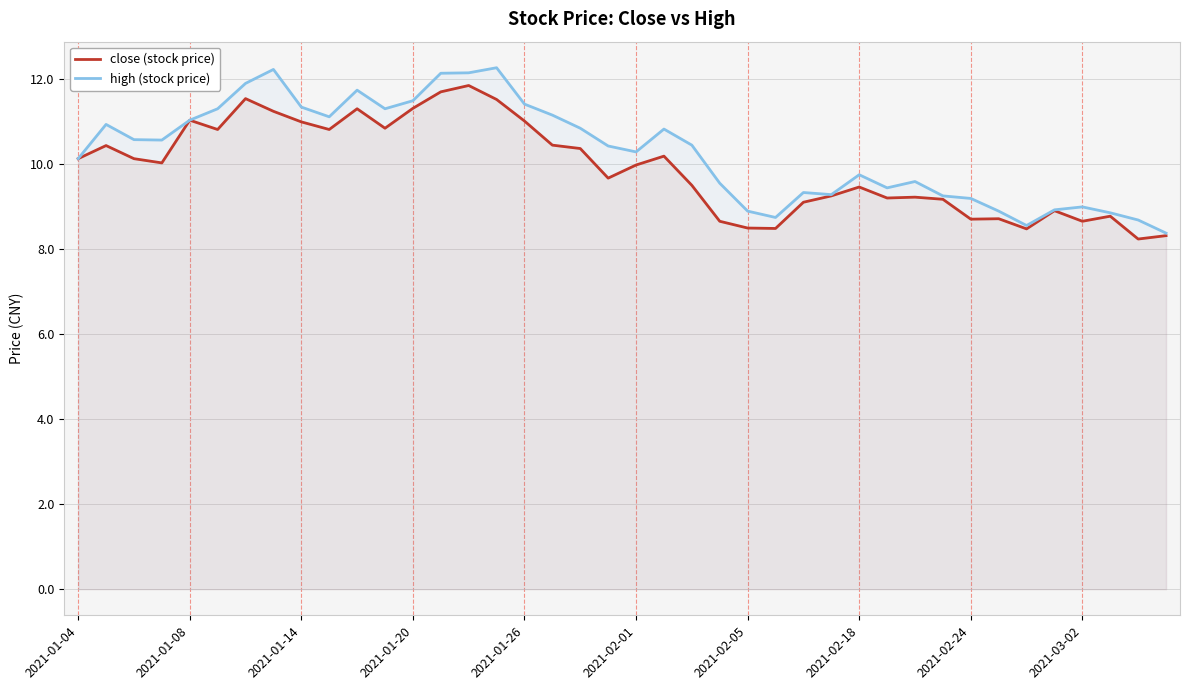

In close (stock price), how many points are higher than both neighbors (excluding endpoints)?

11